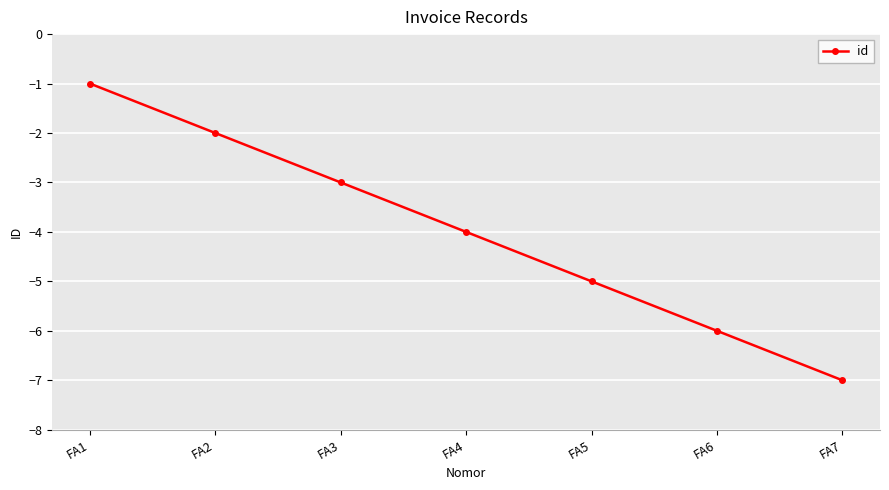

Reading left to right, what are all the values shown in this chart?

FA1=-1	FA2=-2	FA3=-3	FA4=-4	FA5=-5	FA6=-6	FA7=-7